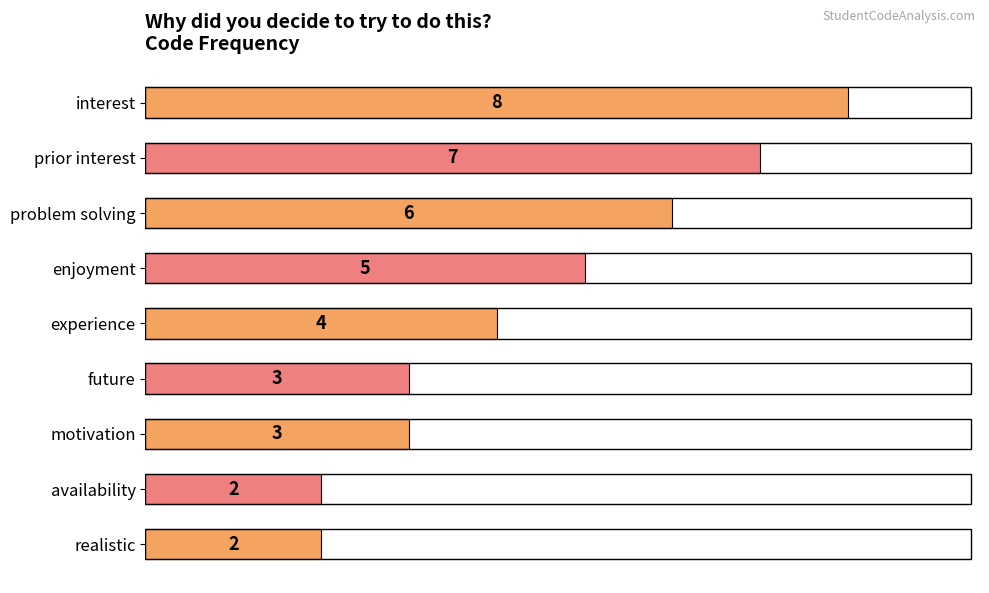

Which has a higher value, prior interest or experience?

prior interest